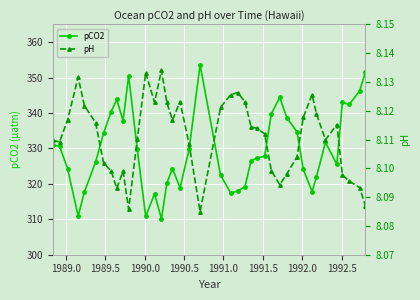

True or false: pCO2 and pH intersect in this chart.

False